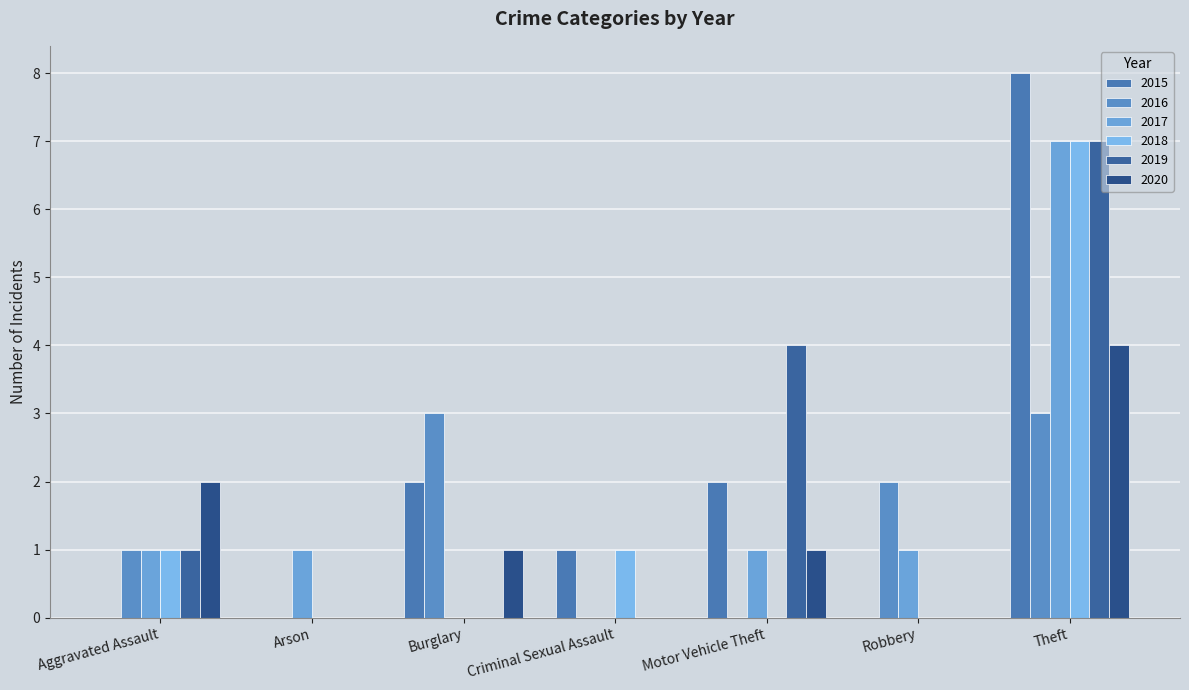

The 2018 series shows -4 at Arson. True or false?

False